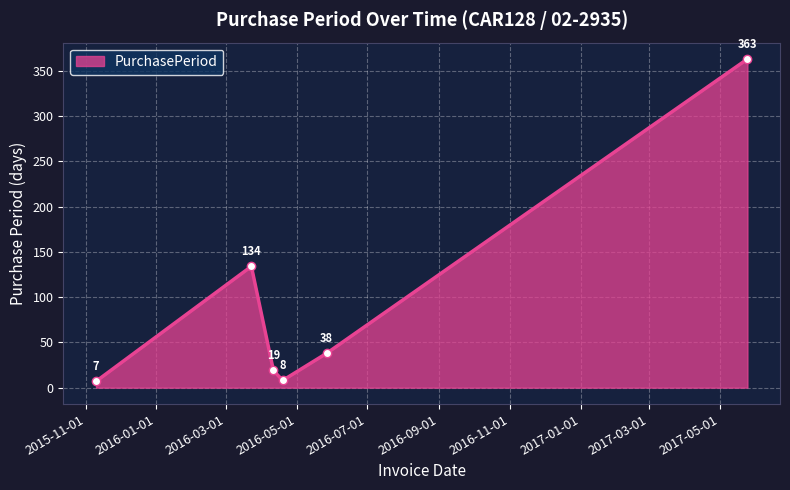

What is the difference between the second highest and minimum values?

127